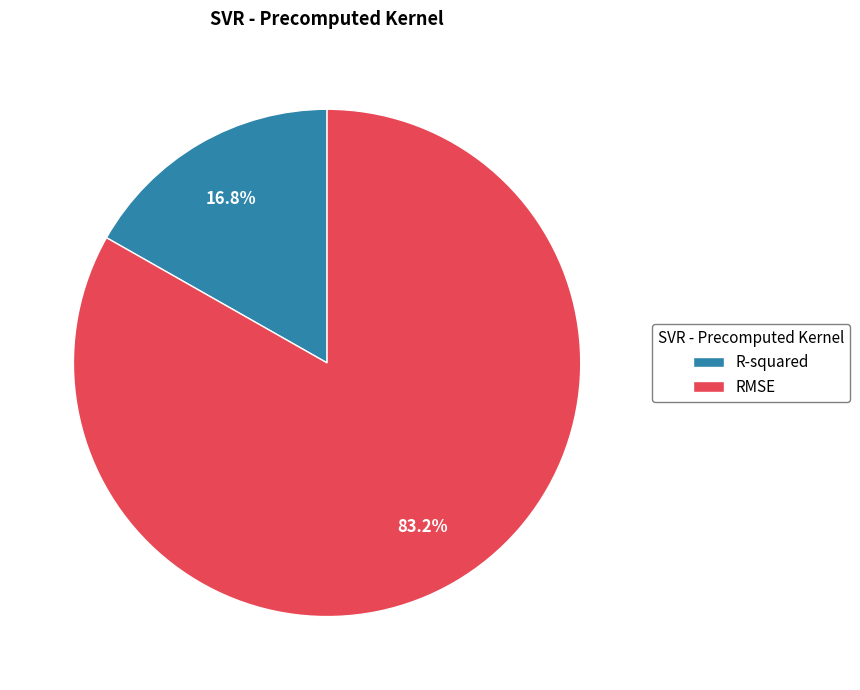

Which slice represents more than half of the pie?

RMSE